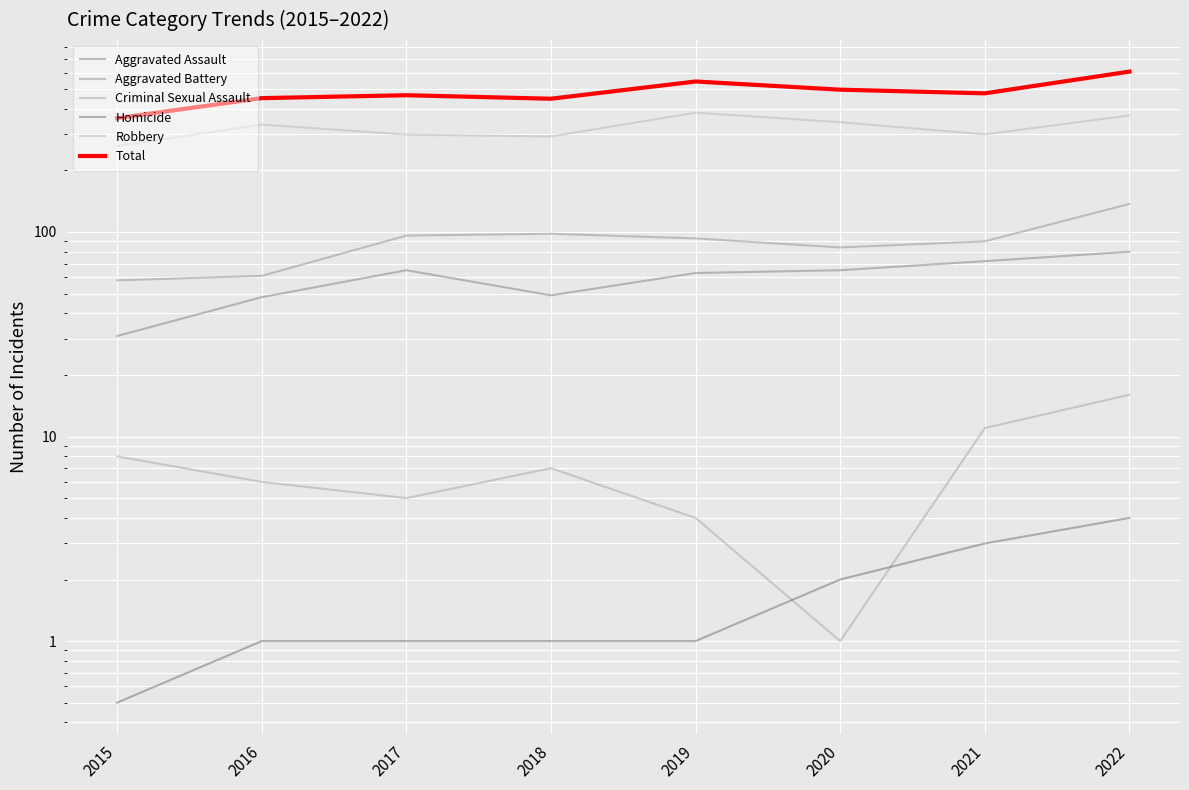

What is the minimum value for Criminal Sexual Assault?

1.0